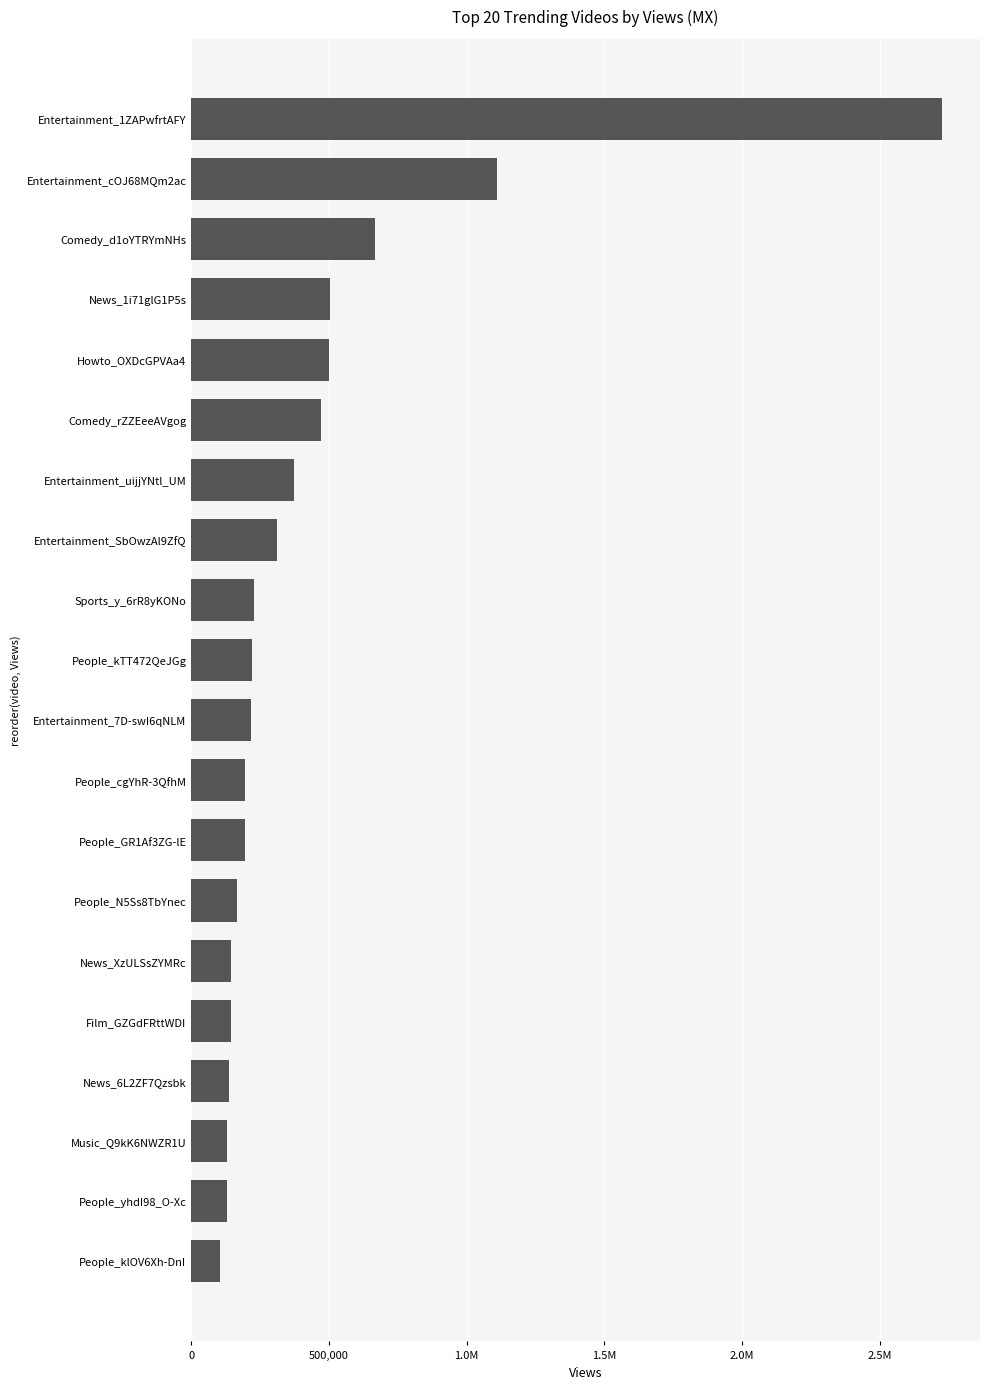

What is the difference between the maximum and minimum values?

2623166